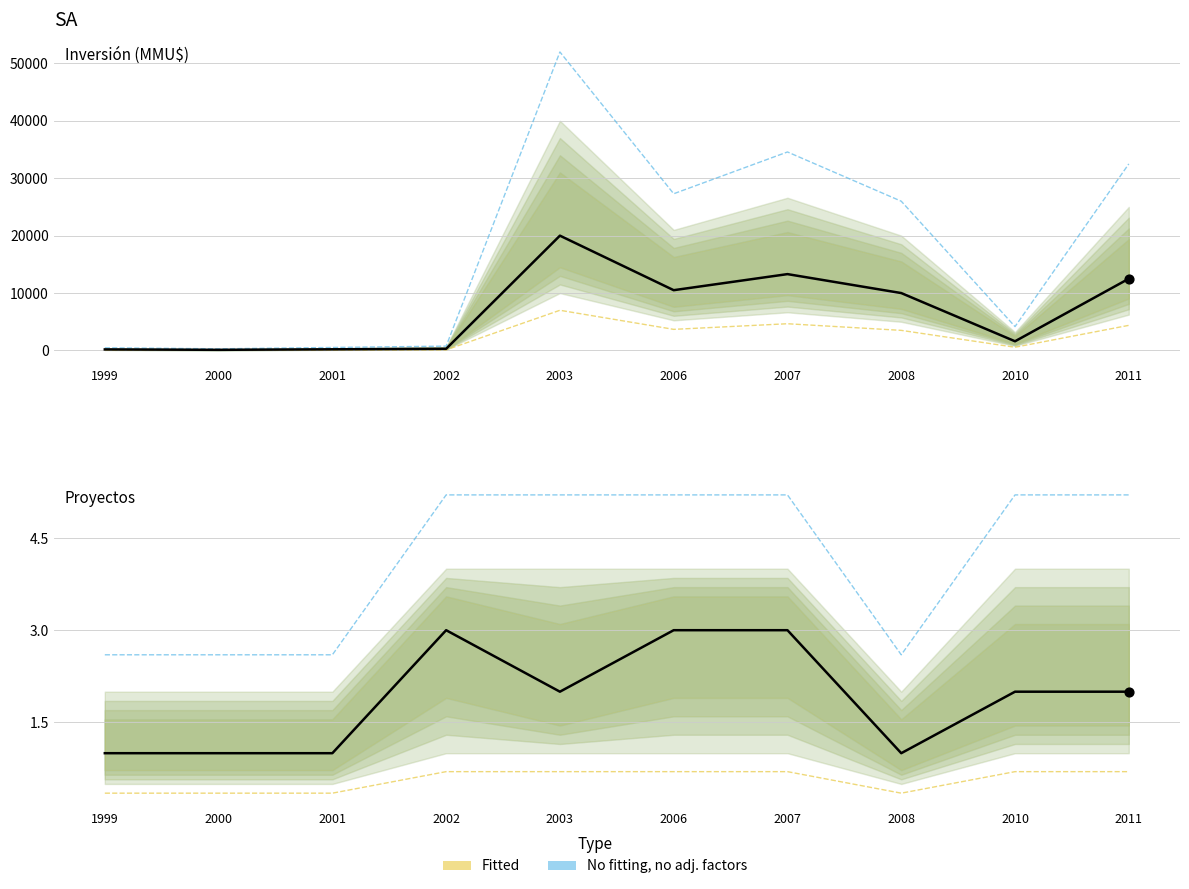

What is the change in value from 1999 to 2007?

+34112